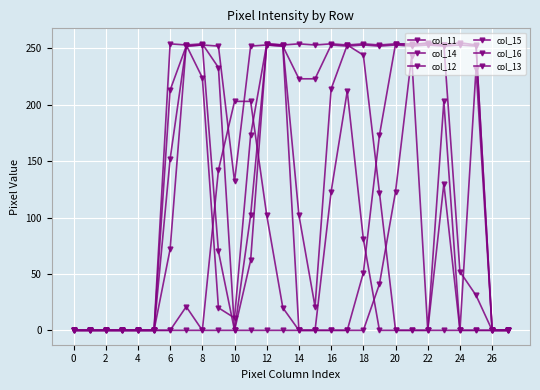

After their last crossing, which series has the higher values: col_14 or col_12?

col_12